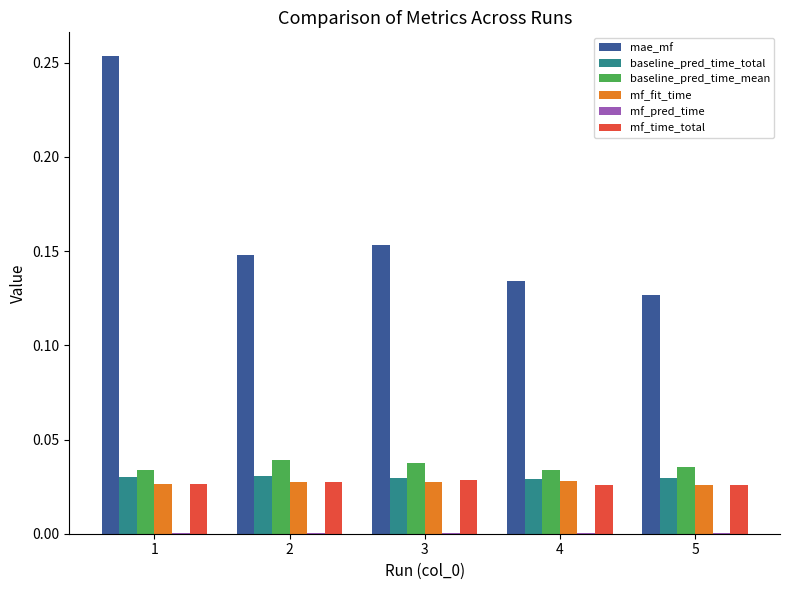

At which category does the chart reach its peak across all series?

1